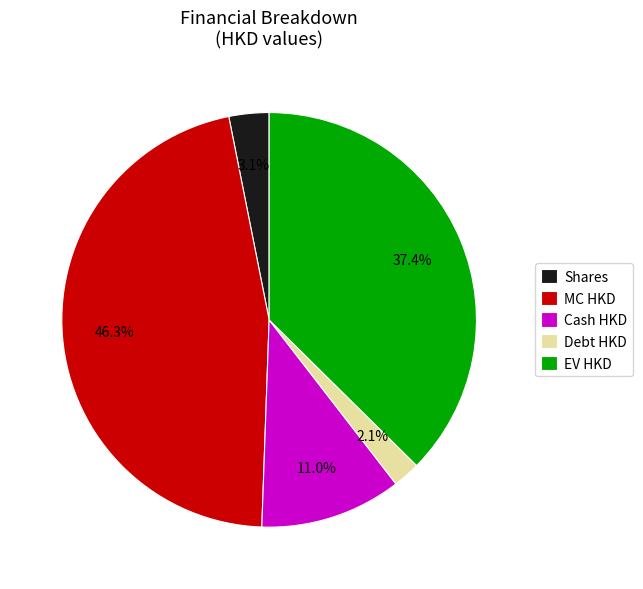

How many segments does this pie chart have?

5